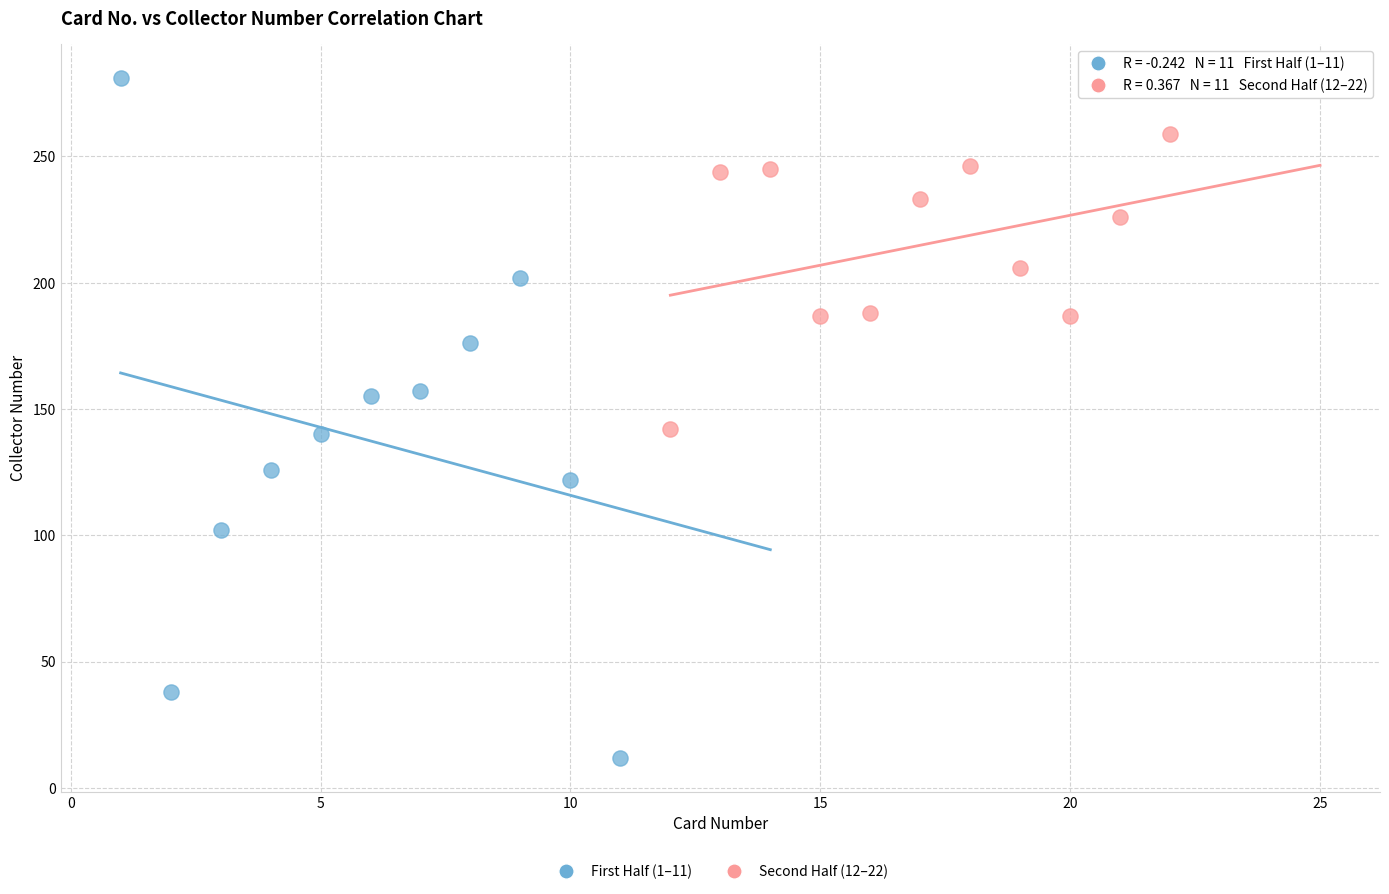

Which series reaches the maximum Y coordinate?

First Half (1–11)